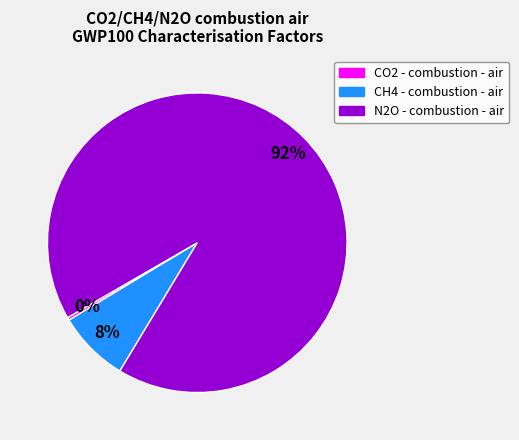

How many segments does this pie chart have?

3